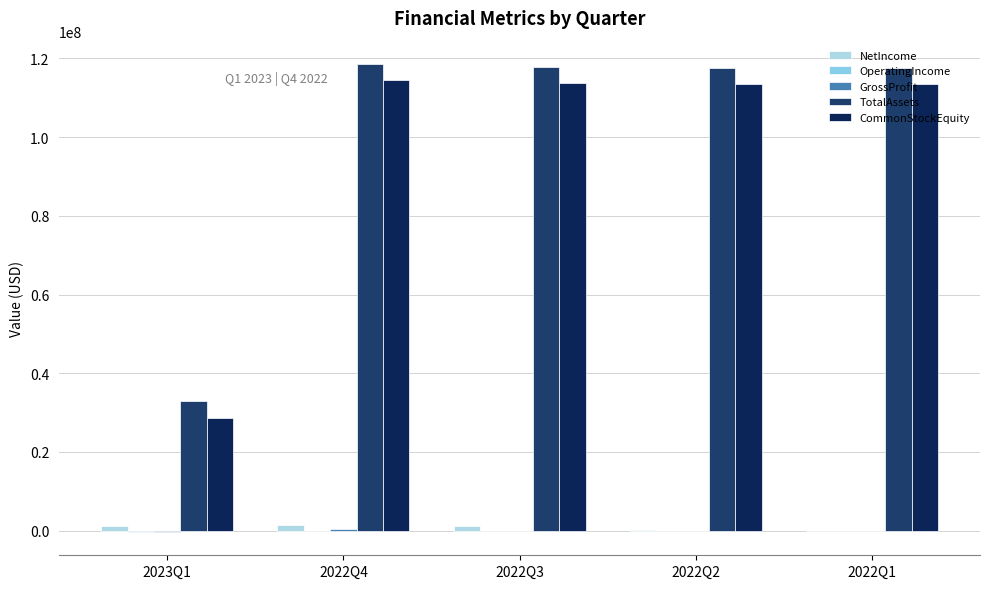

What is the average value of the NetIncome series?

779869